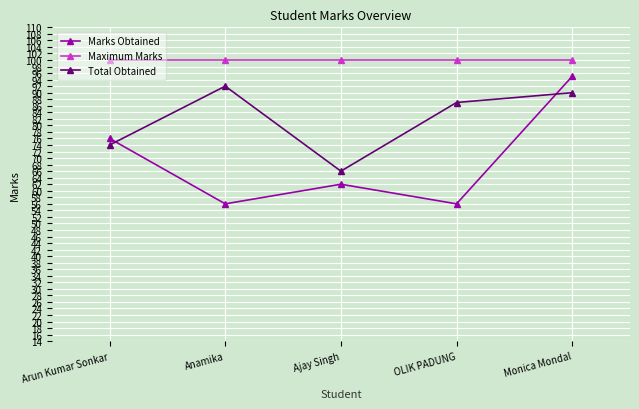

What is the sum of the Maximum Marks values at OLIK PADUNG and Anamika?

200